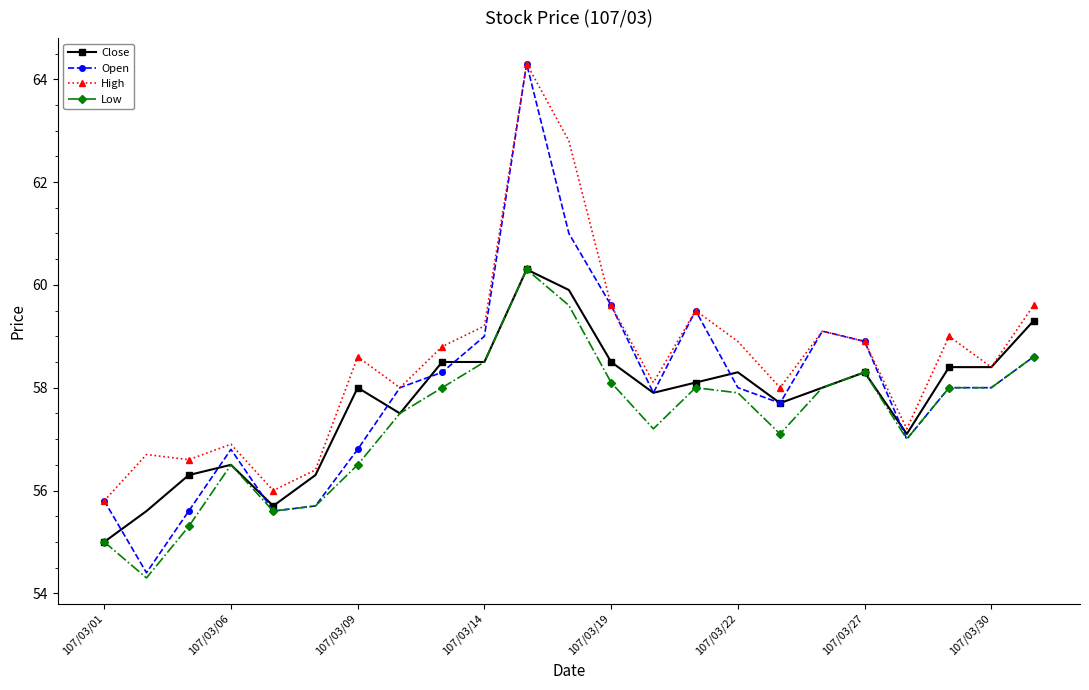

What is the maximum value shown in the chart?

64.3